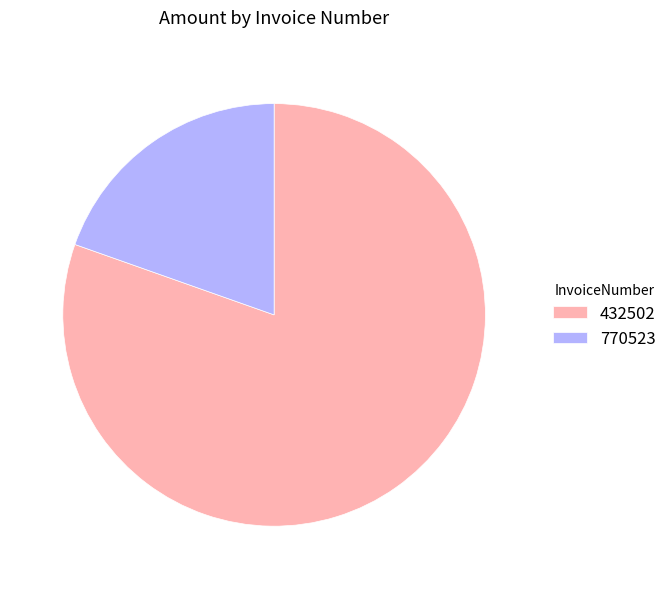

True or false: 770523 accounts for 30% of the total.

False